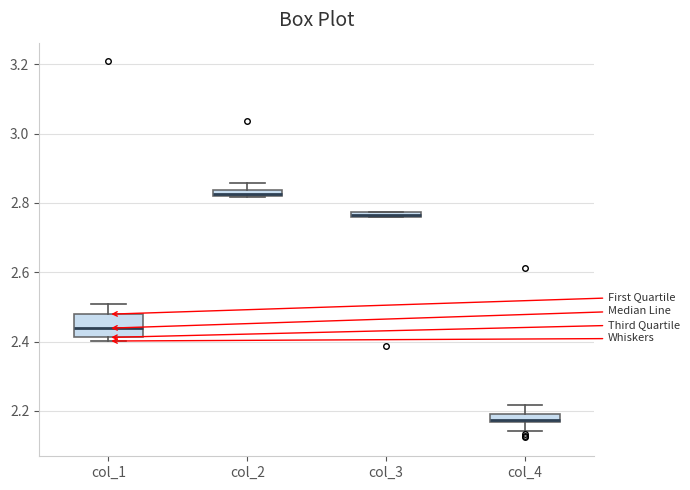

Which box is the tallest, from its lower edge to its upper edge?

col_1